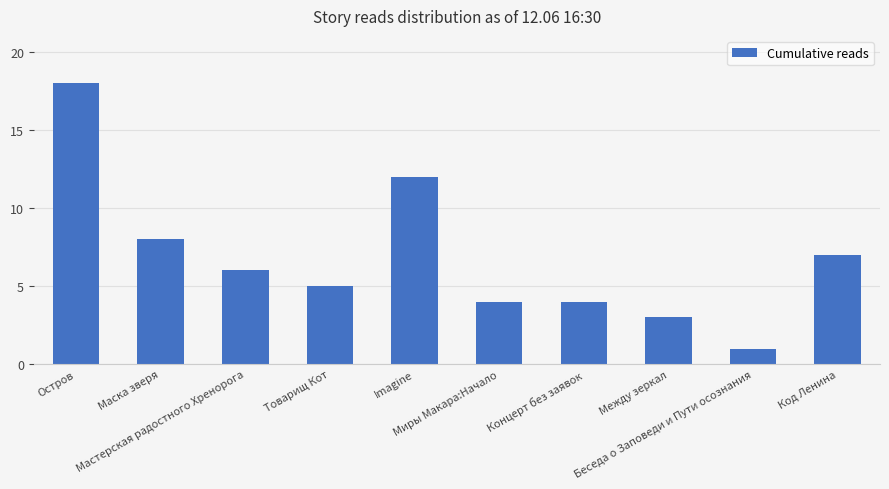

Does the chart contain any negative values?

No